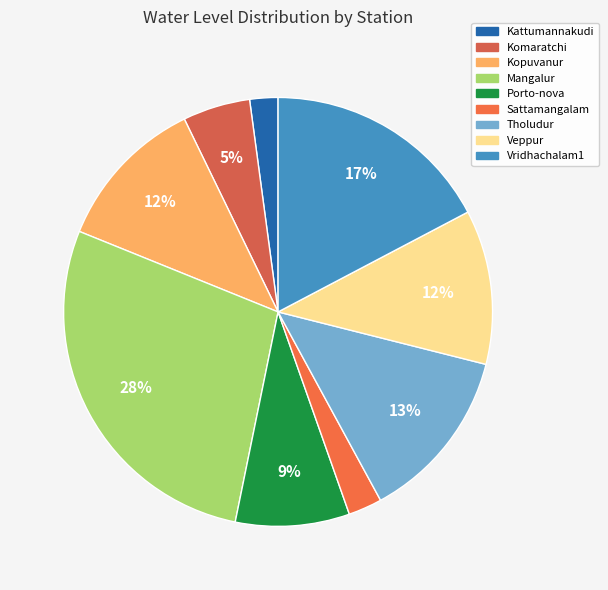

Which slice is the smallest?

Kattumannakudi